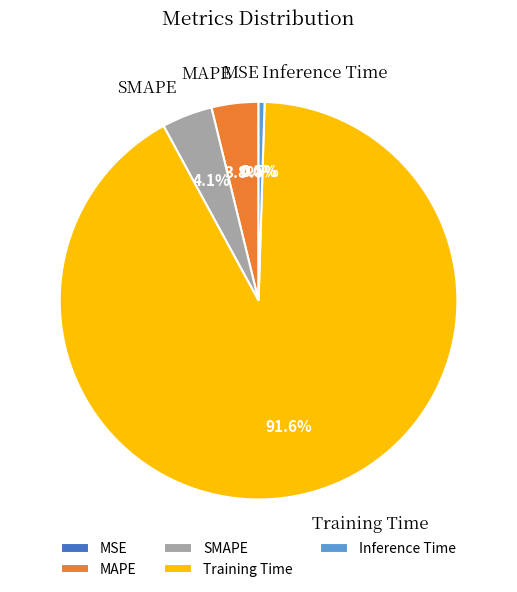

What percentage is the Training Time slice, to the nearest percent?

92%